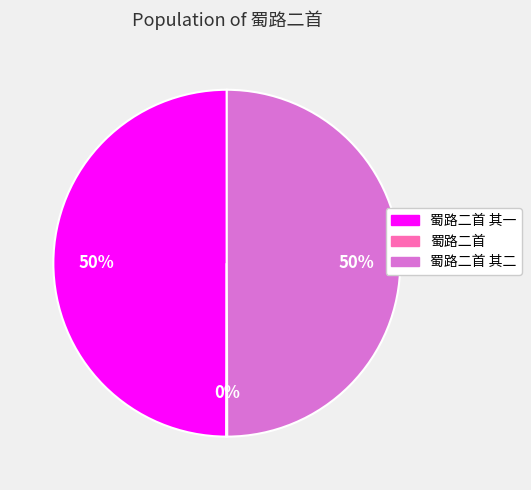

To the nearest percent, what is the average slice percentage?

33%